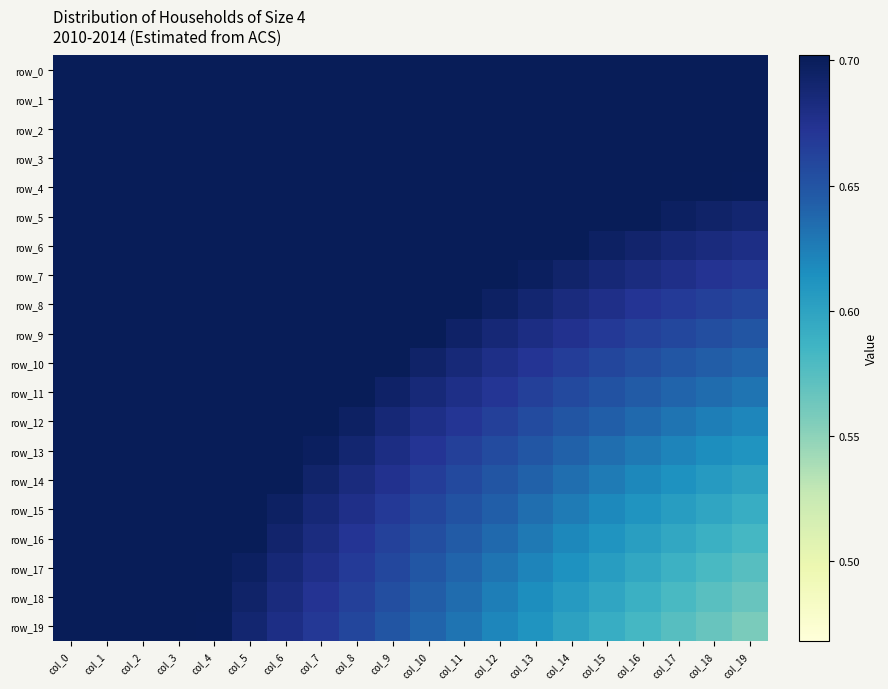

What is the difference between the second highest and minimum values in the row_13 series?

0.1